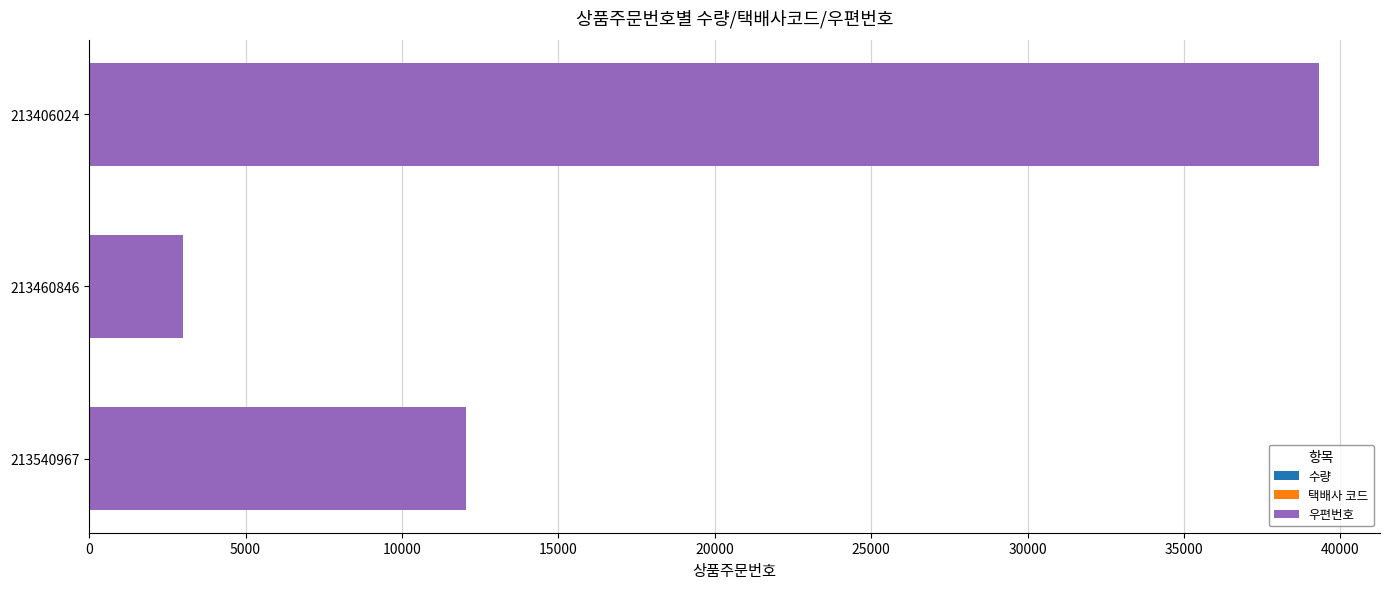

At which category is the sum across all series the highest?

213406024